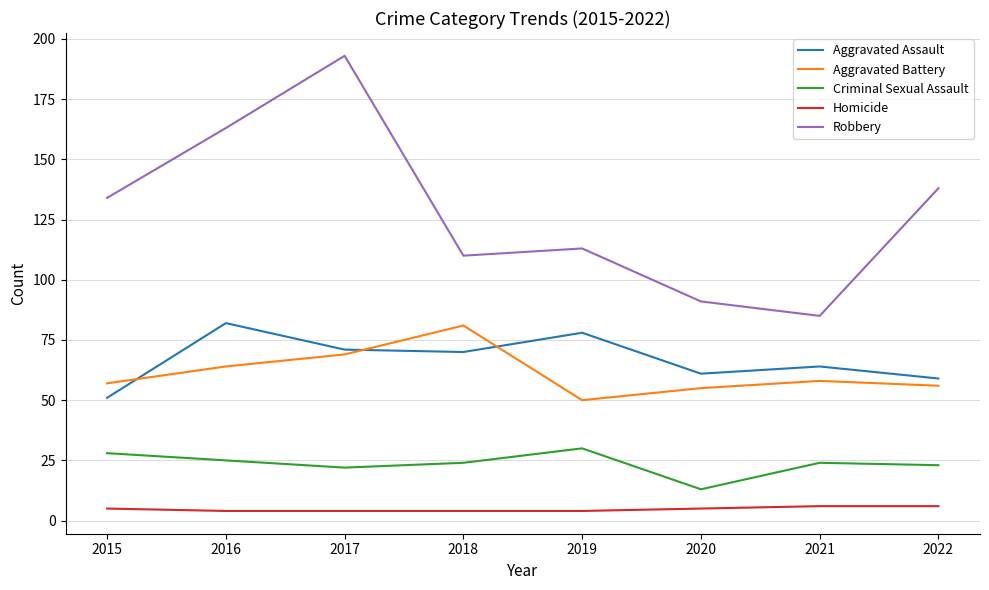

At 2021, list the series in order from smallest to largest.

Homicide, Criminal Sexual Assault, Aggravated Battery, Aggravated Assault, Robbery